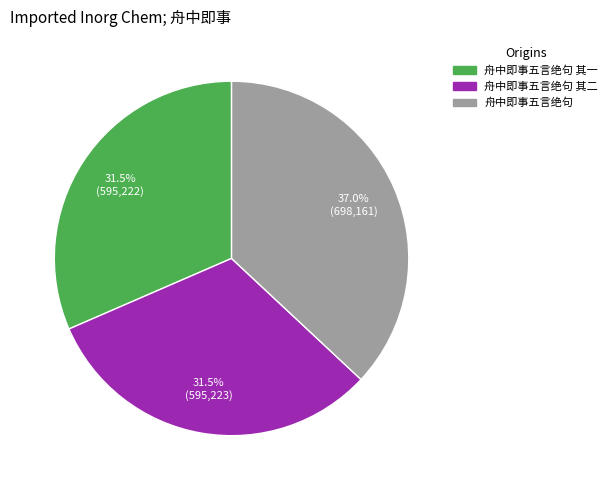

Does any single category account for the majority?

No